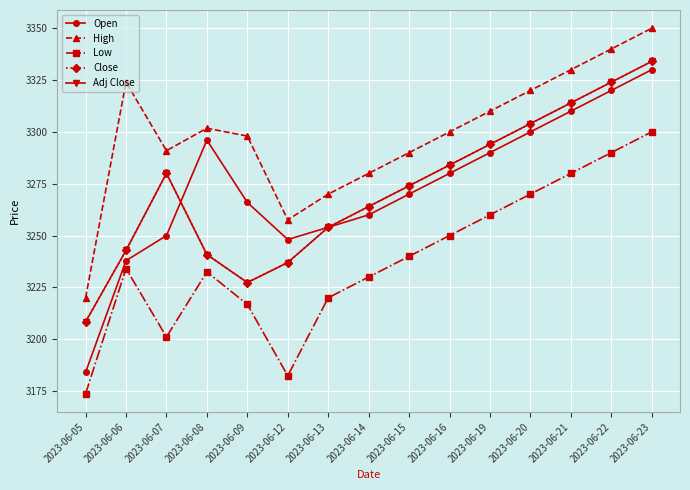

How many interior local peaks does the High series have?

2